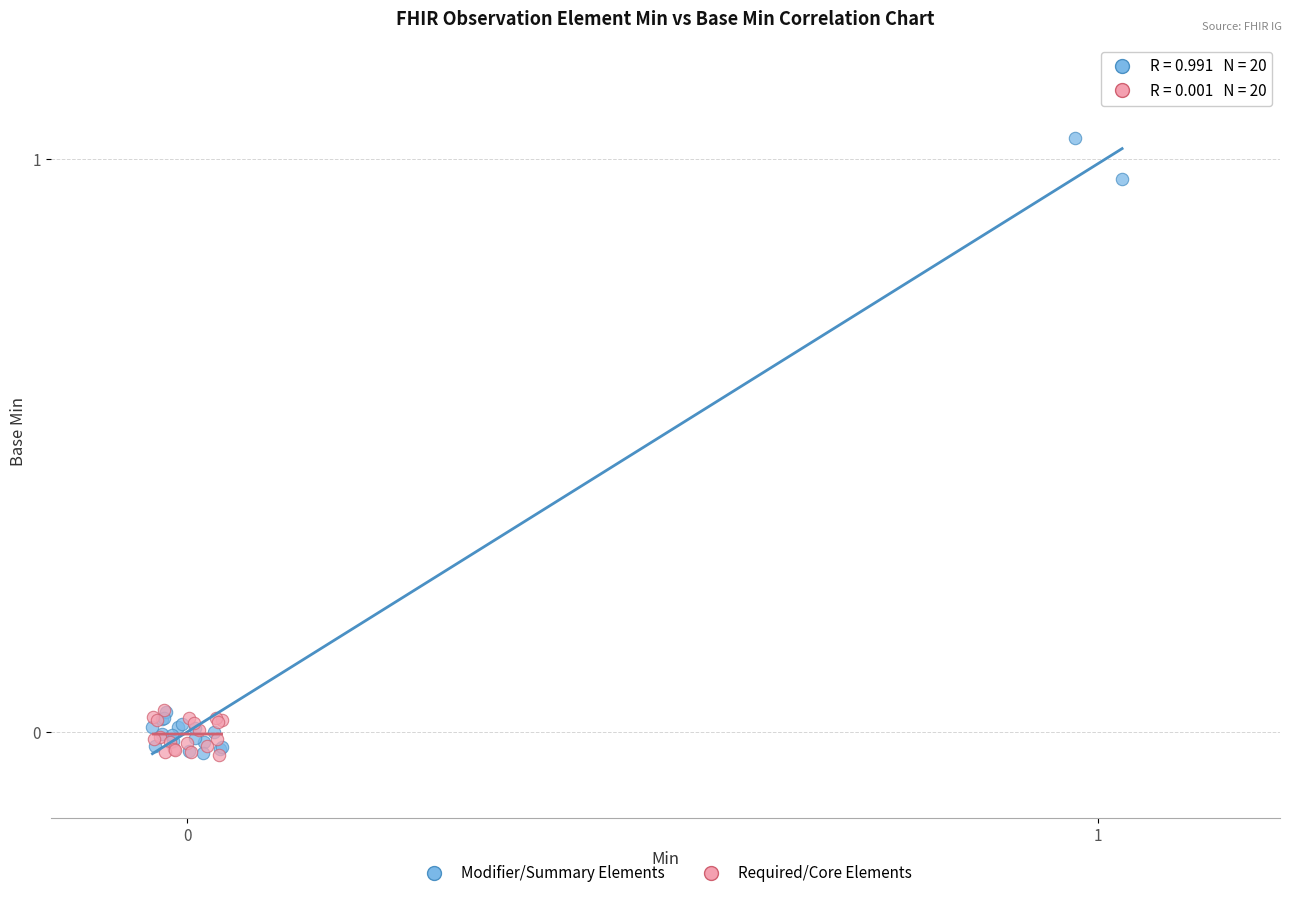

Which series has the largest Y range (max minus min)?

Modifier/Summary Elements